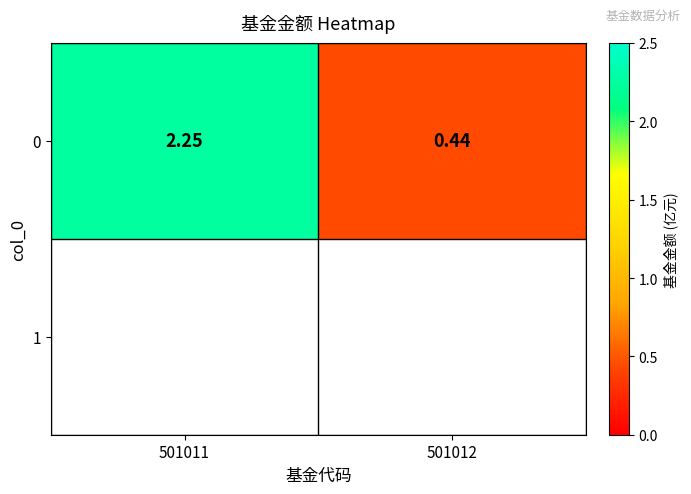

How many distinct data groups are displayed?

1